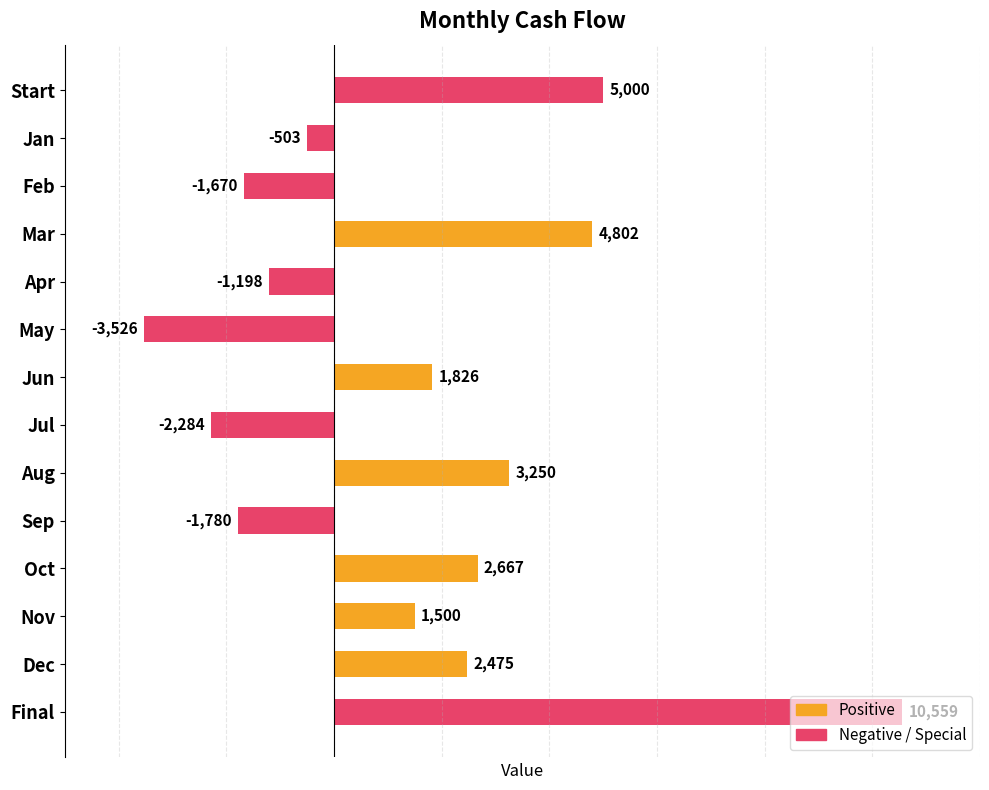

Are the bars horizontal?

Yes